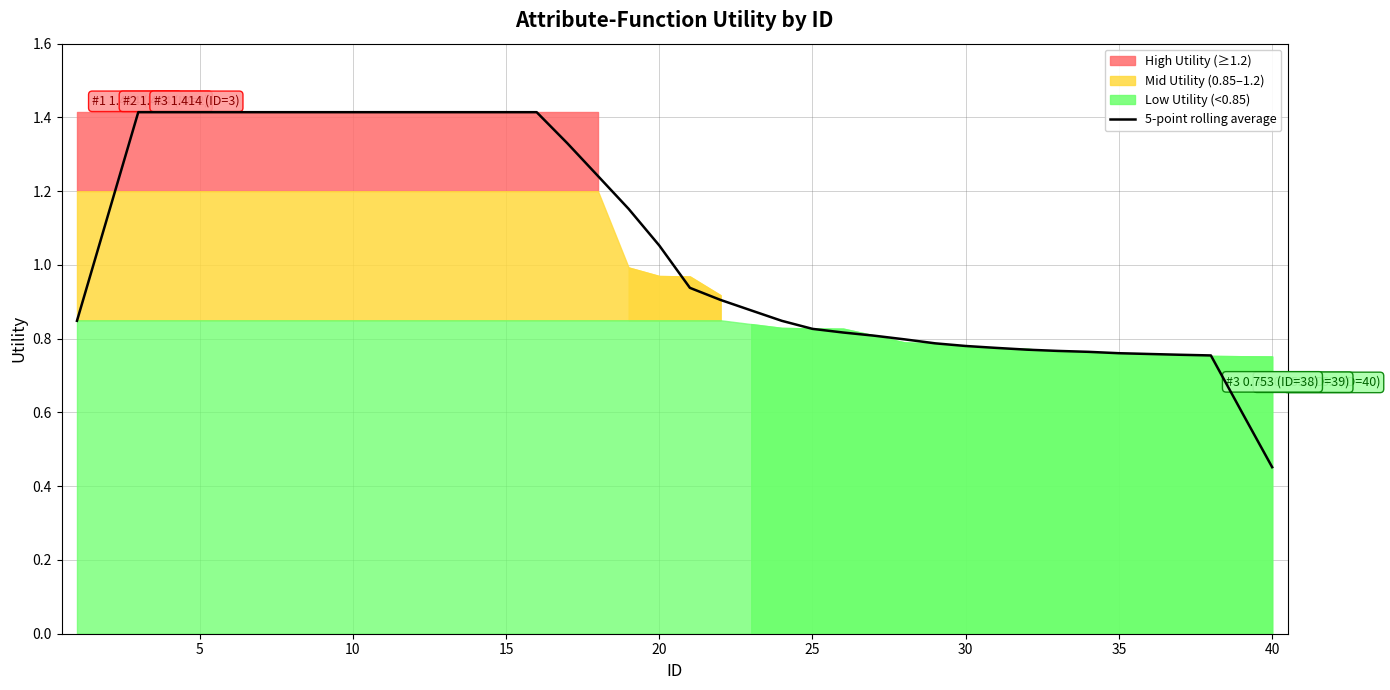

At which label is 5-point rolling average closest to 0?

40